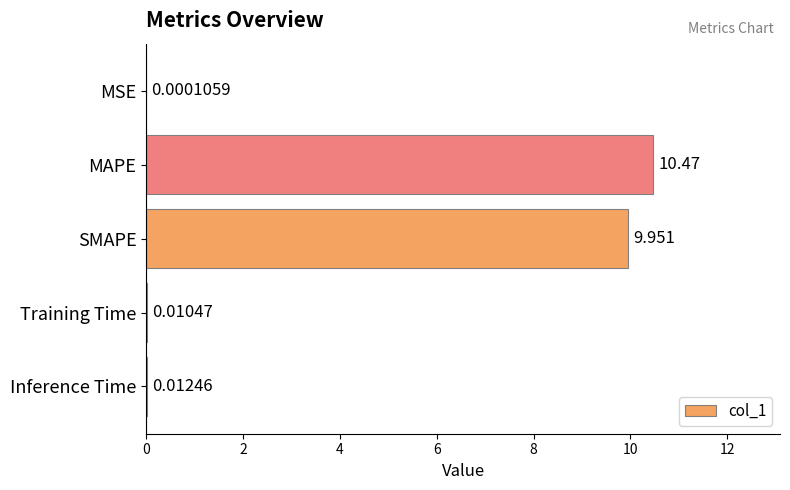

Are the bars horizontal?

Yes